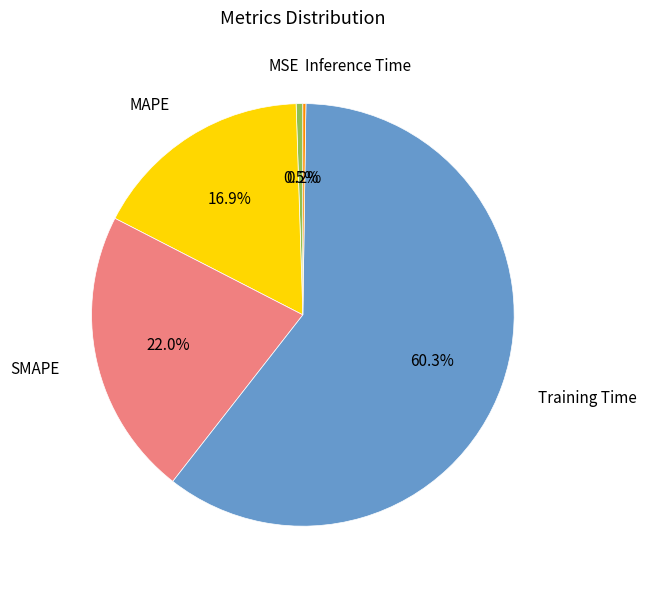

What is the majority slice?

Training Time